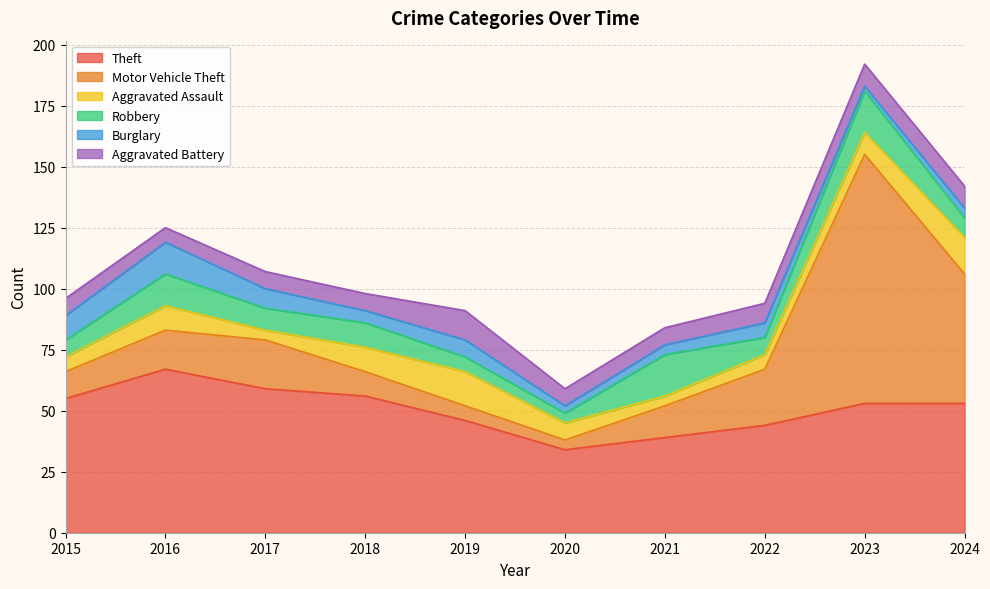

Reading right to left, transcribe all the data shown in this chart.

Theft: 2024=53	2023=53	2022=44	2021=39	2020=34	2019=46	2018=56	2017=59	2016=67	2015=55
Motor Vehicle Theft: 2024=53	2023=102	2022=23	2021=13	2020=4	2019=6	2018=10	2017=20	2016=16	2015=11
Aggravated Assault: 2024=15	2023=9	2022=6	2021=4	2020=7	2019=14	2018=10	2017=4	2016=10	2015=6
Robbery: 2024=8	2023=17	2022=7	2021=17	2020=4	2019=6	2018=10	2017=9	2016=13	2015=7
Burglary: 2024=4	2023=2	2022=6	2021=4	2020=3	2019=7	2018=5	2017=8	2016=13	2015=10
Aggravated Battery: 2024=9	2023=9	2022=8	2021=7	2020=7	2019=12	2018=7	2017=7	2016=6	2015=7